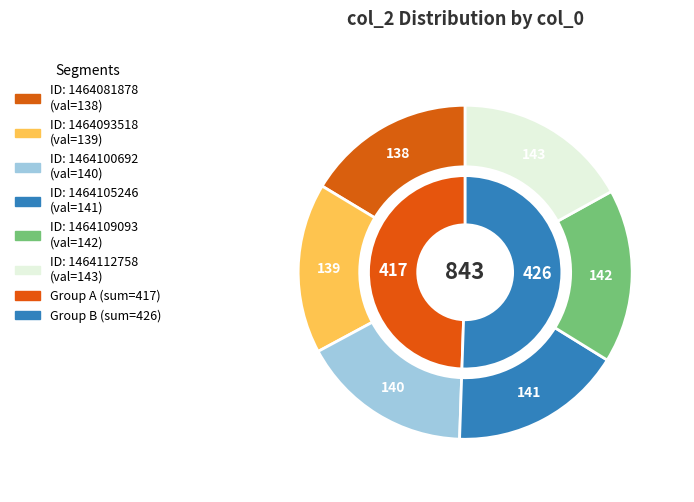

What is the ratio of the value at 1464100692 to the value at 1464081878?

1.0